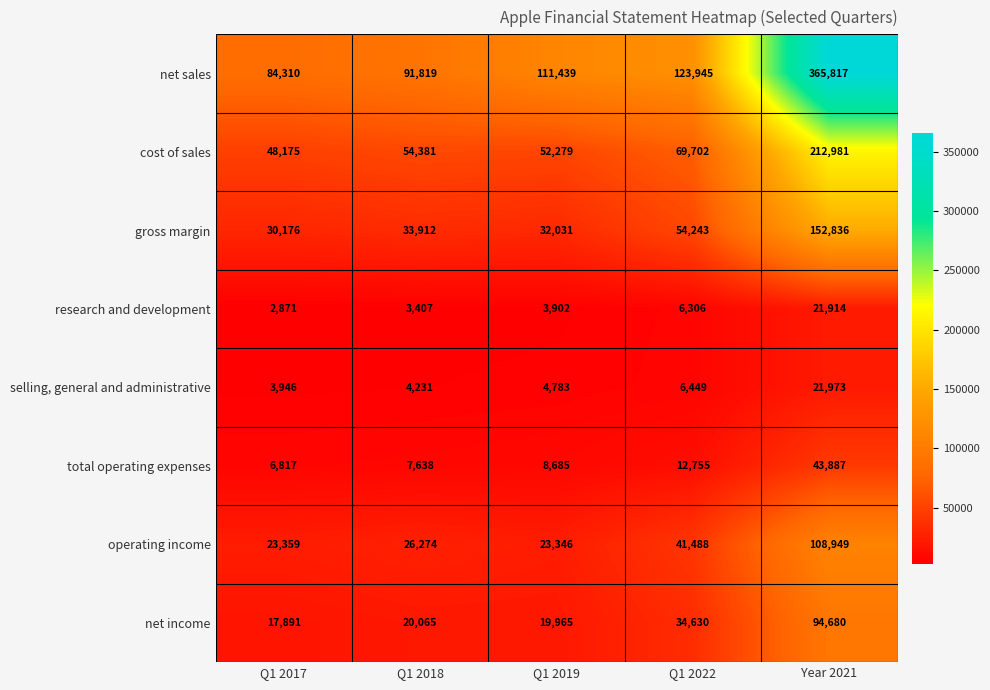

The value of net sales at Q1 2019 is 111439. True or false?

True